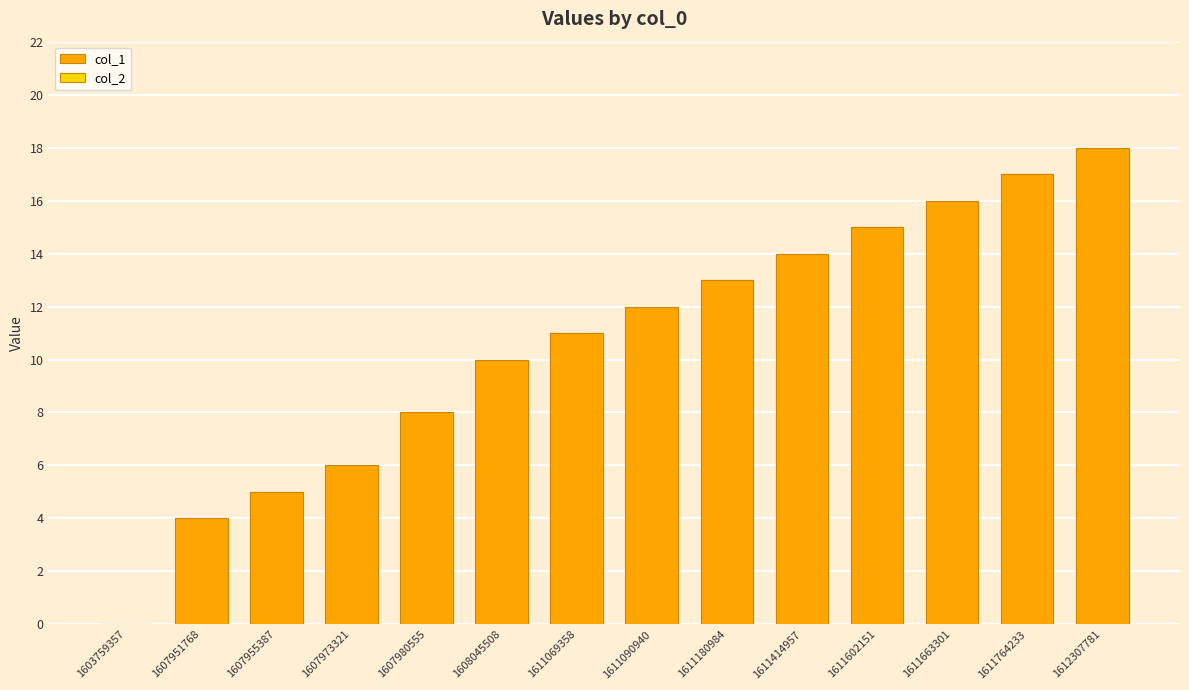

Between 1611180984 and 1607951768, which is larger?

1611180984